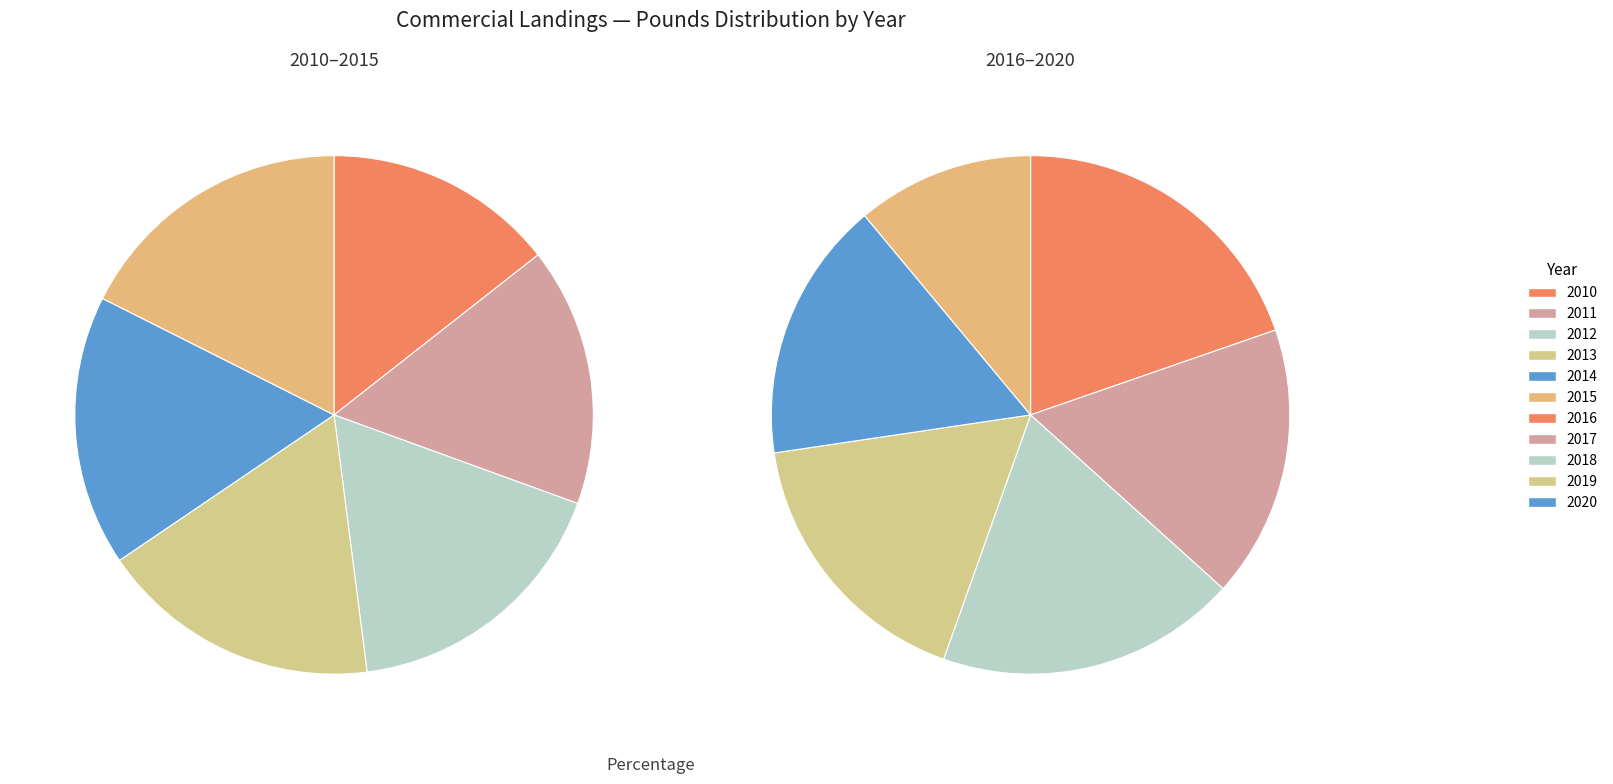

Between 2010 and 2018, which is larger?

2018